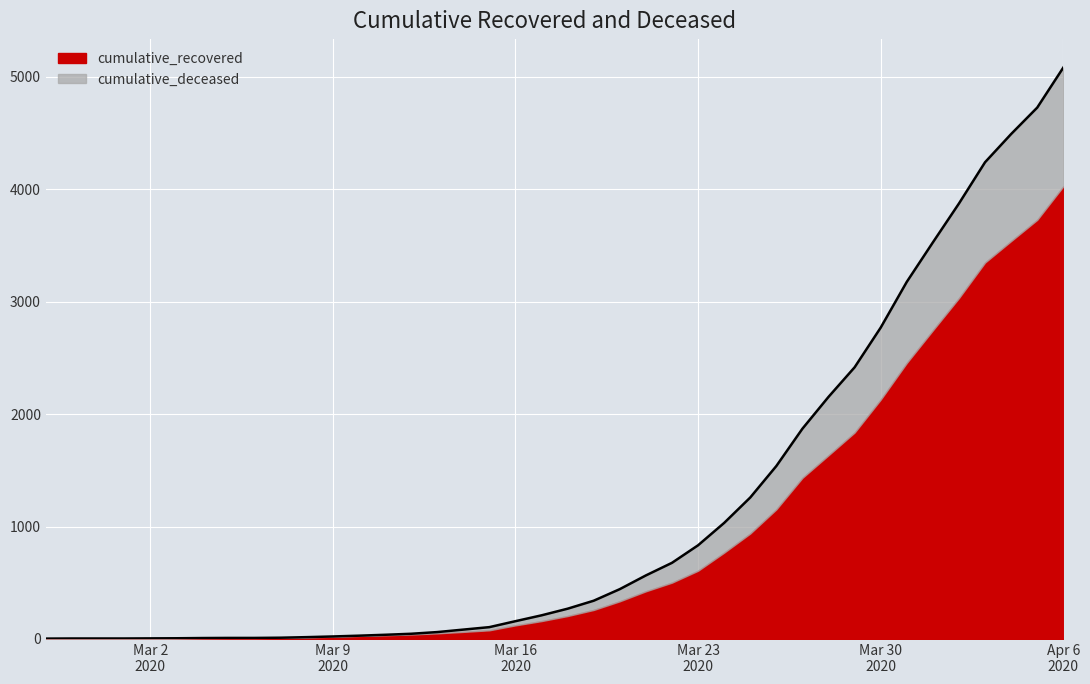

Reading left to right, extract all data points from this chart.

3	4	4	4	5	6	8	9	9	11	16	22	29	37	46	61	83	105	158	210	269	340	443	565	677	833	1032	1258	1538	1870	2153	2416	2769	3176	3527	3873	4240	4491	4726	5082